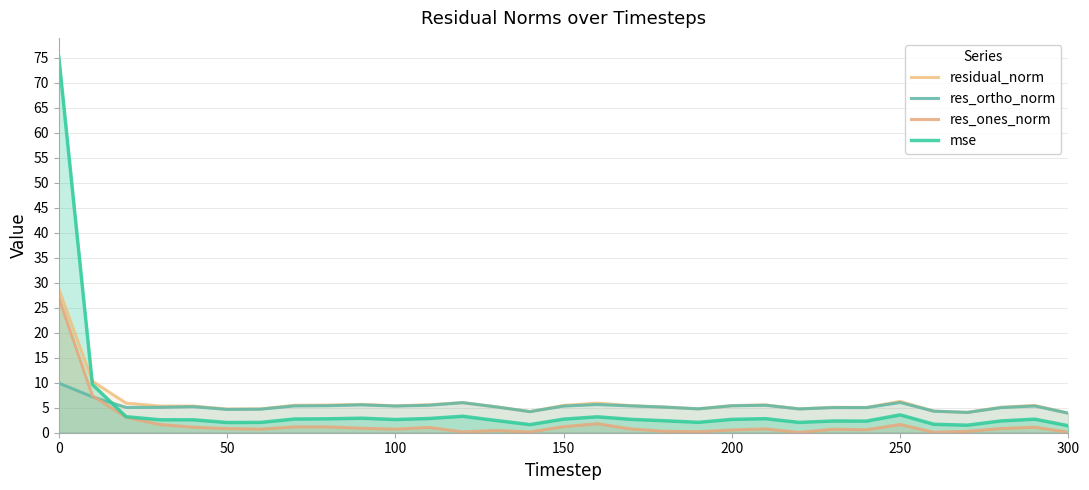

Which series has the largest range (max minus min)?

mse